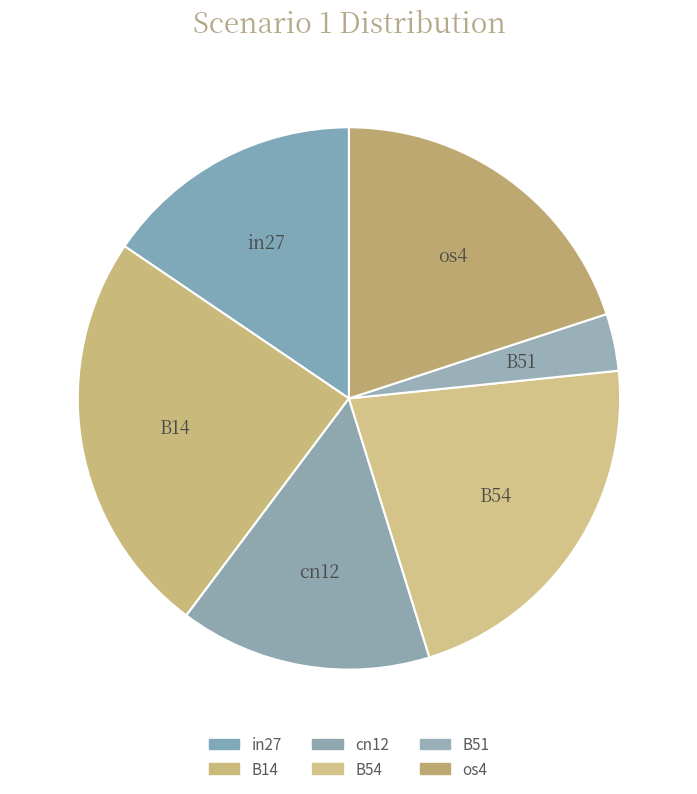

The os4 slice represents 14% of the pie. True or false?

False